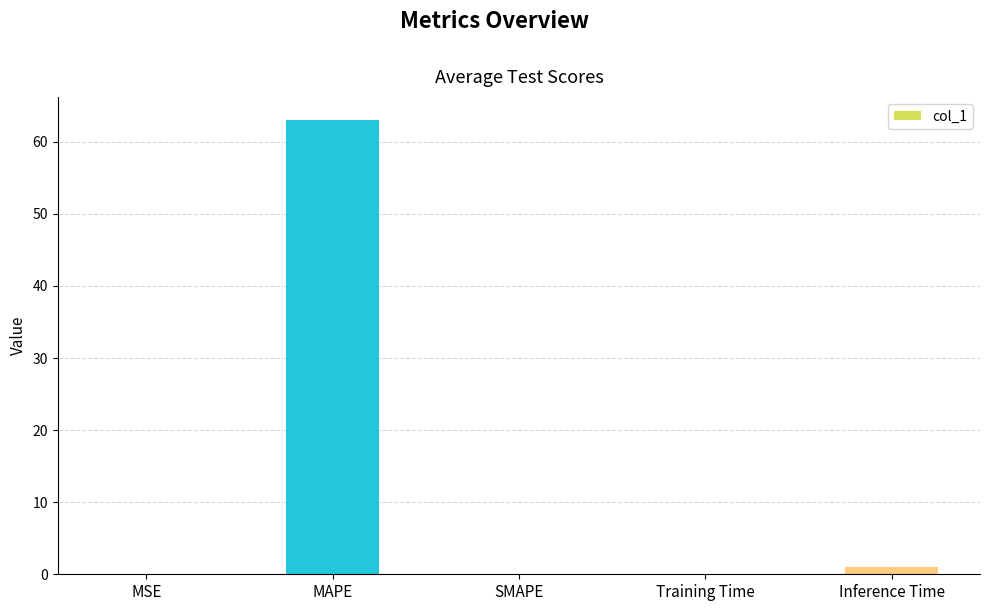

At which label is the value closest to 31?

Inference Time